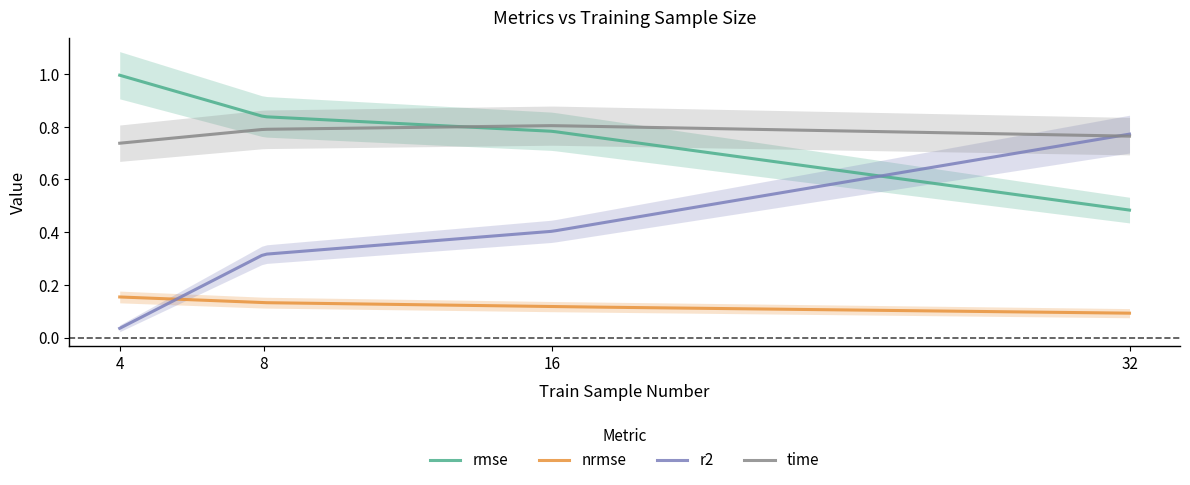

True or false: time and r2 intersect in this chart.

True